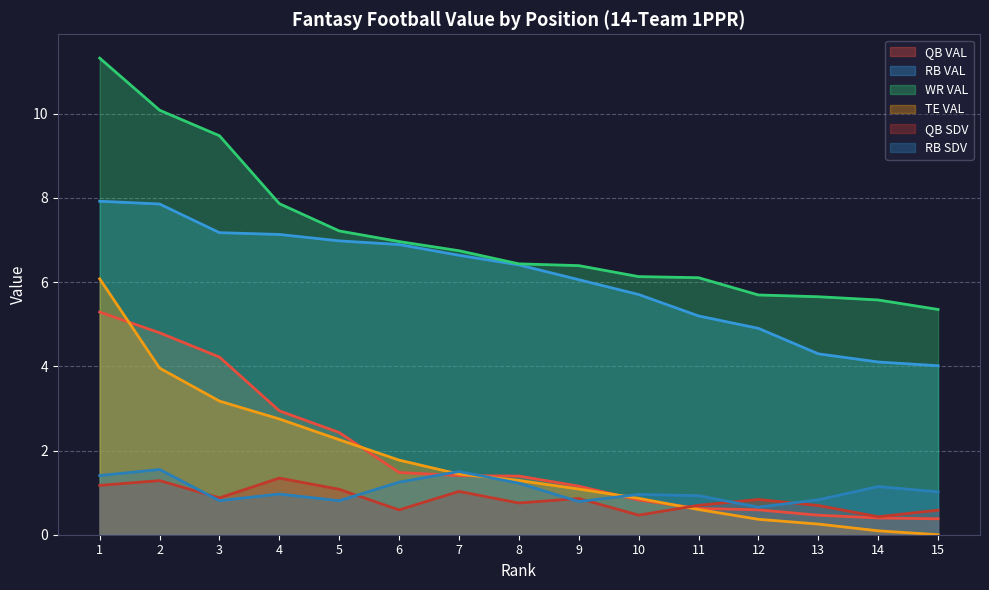

What is the value of the RB SDV point at the 8th from the left?

1.2